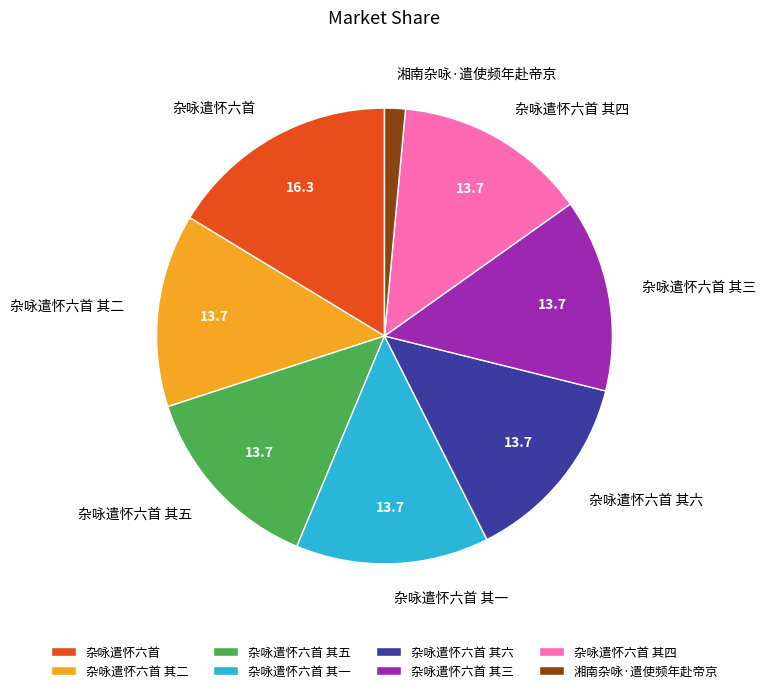

Which has a higher value, 湘南杂咏·遣使频年赴帝京 or 杂咏遣怀六首 其五?

杂咏遣怀六首 其五